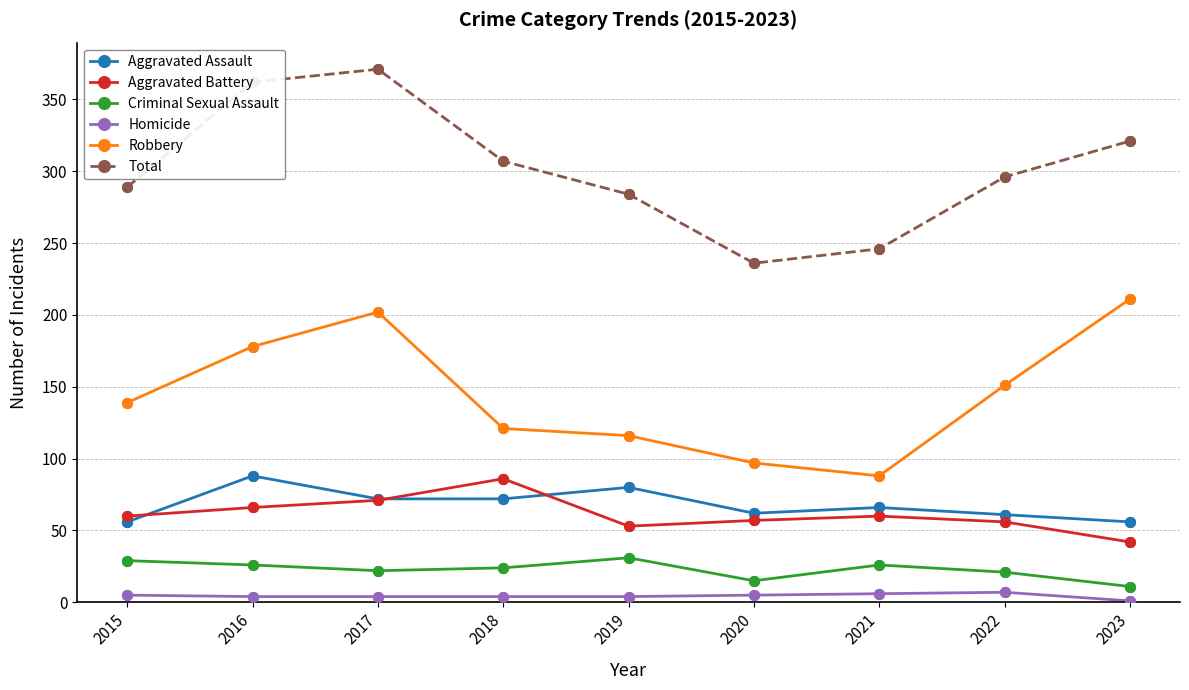

Between 2016 and 2018, which series saw the biggest shift?

Robbery